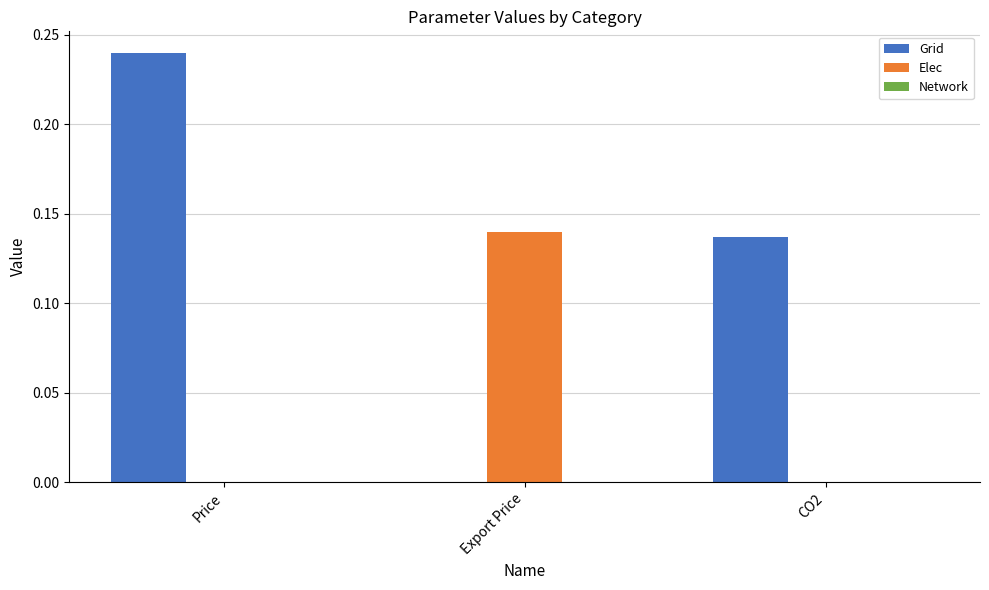

Which series has the largest total across all categories?

Grid